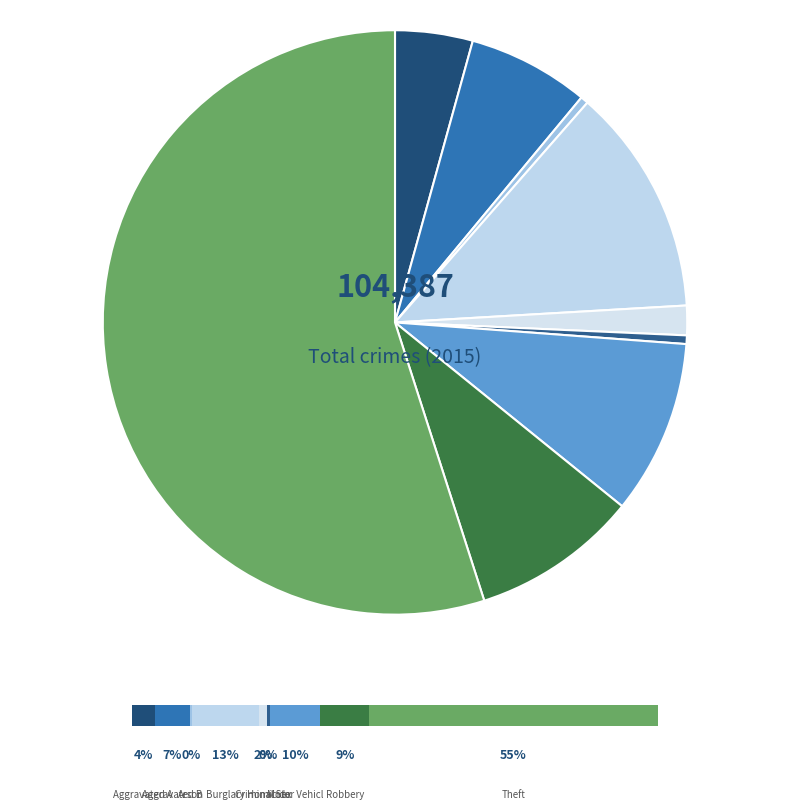

How many slices are in this pie chart?

9